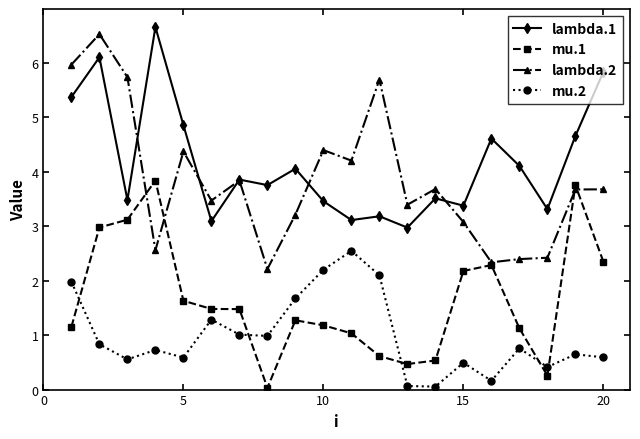

Which series has the largest total across all categories?

lambda.1